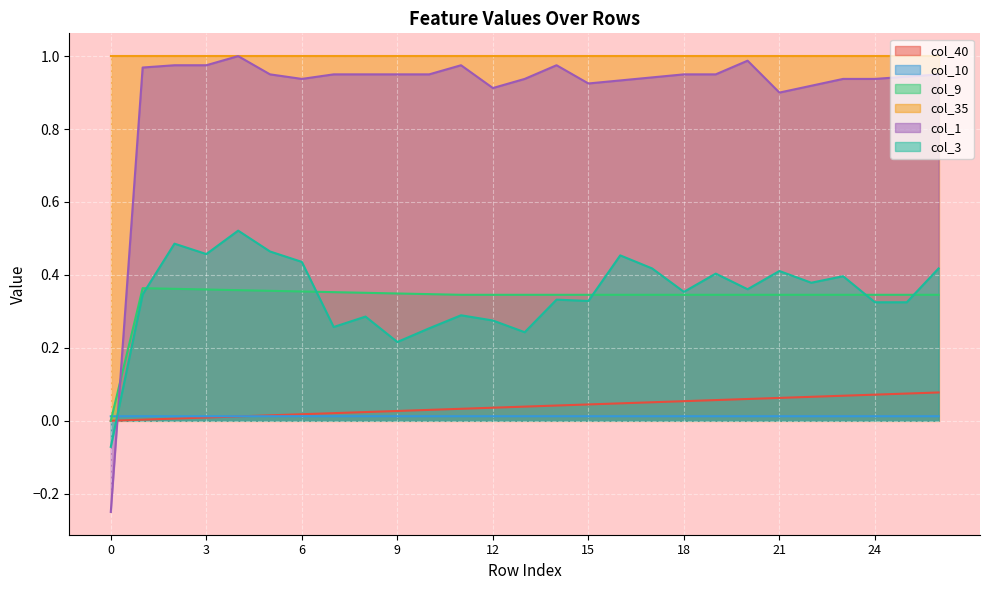

How many times do col_3 and col_1 cross each other?

1